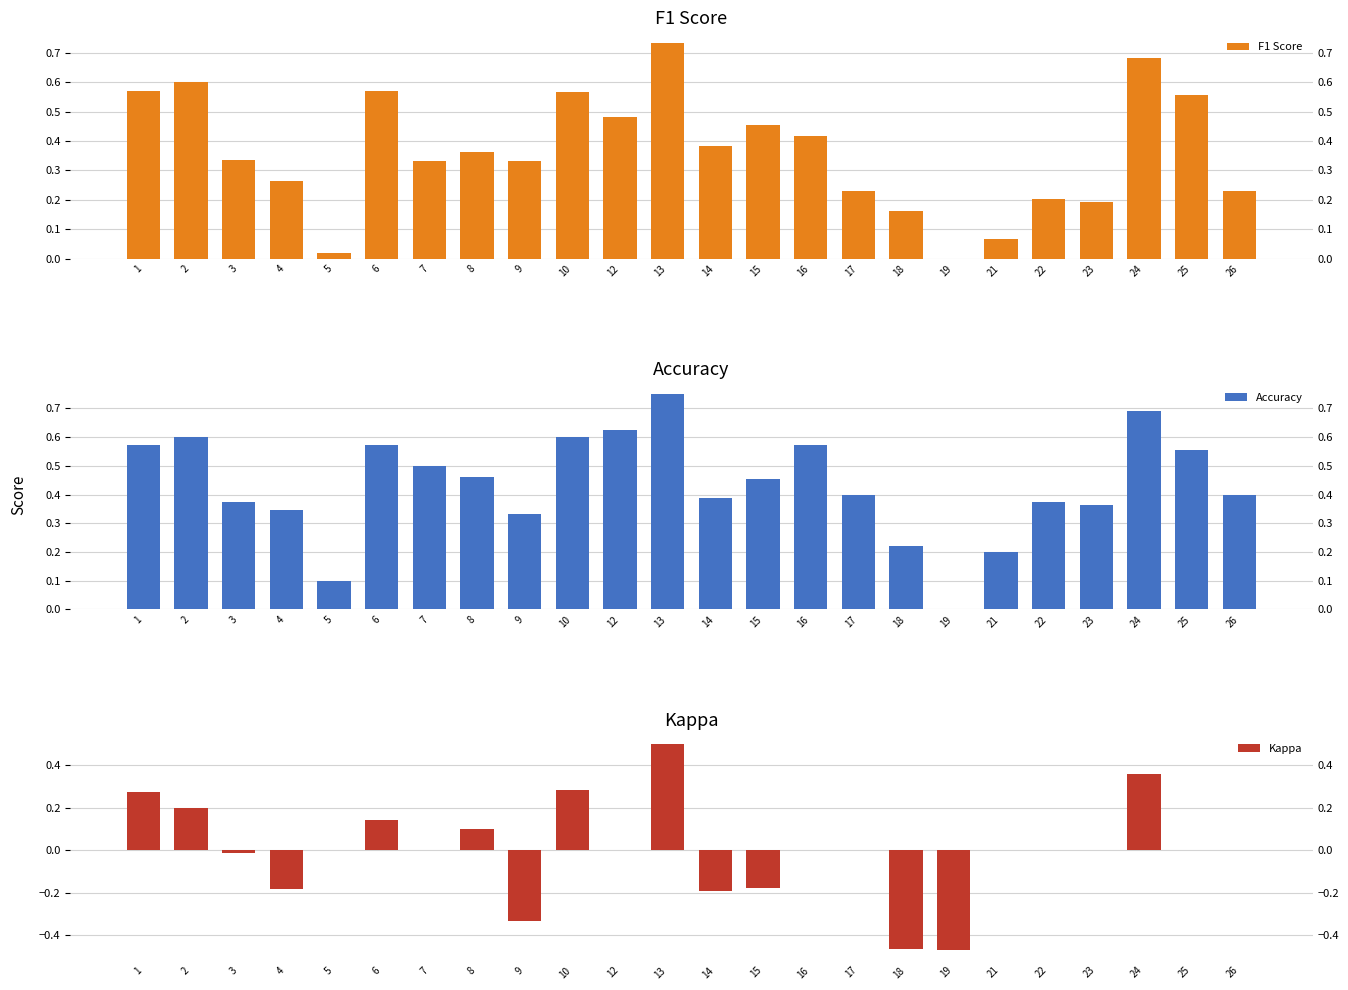

True or false: Kappa has a value of -0.2 at 4.

True